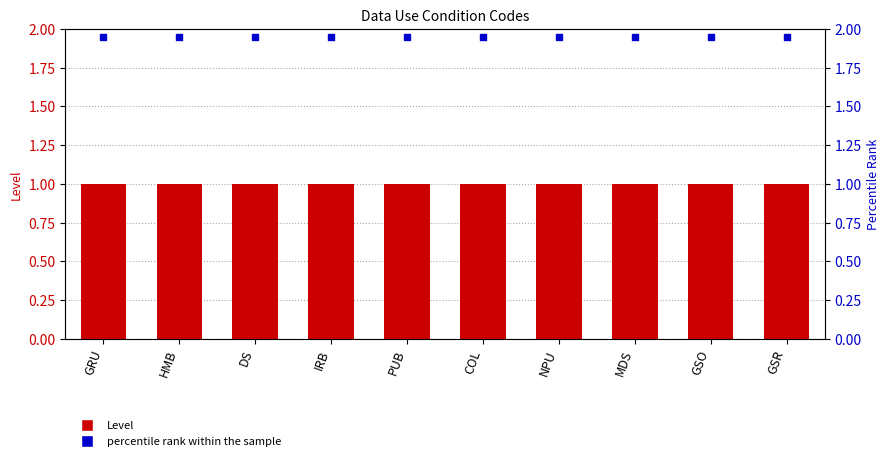

Is the value of Level at IRB greater than the value of percentile rank within the sample at COL?

No